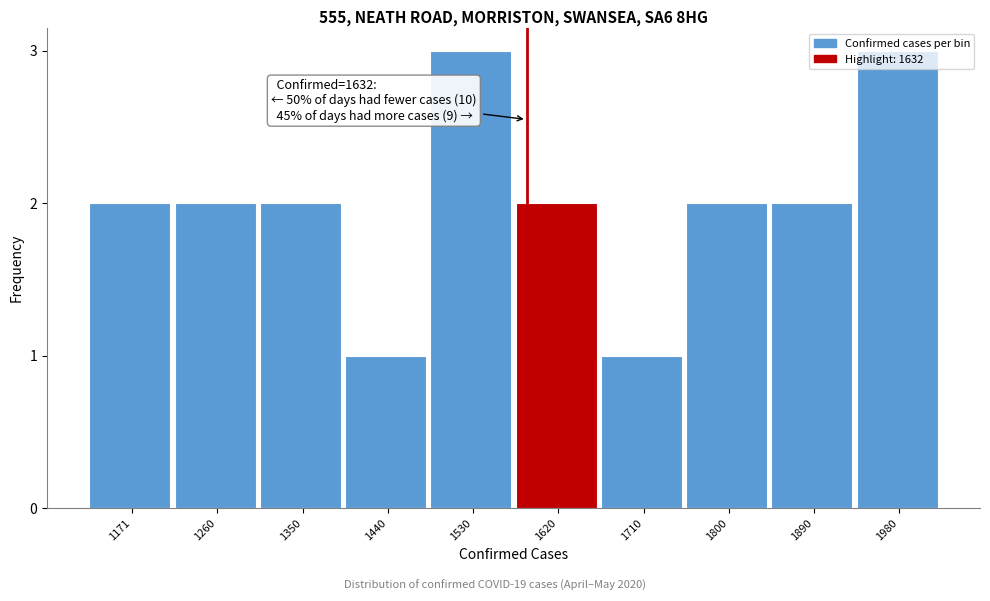

What is the value of the 8th bar from the left?

2